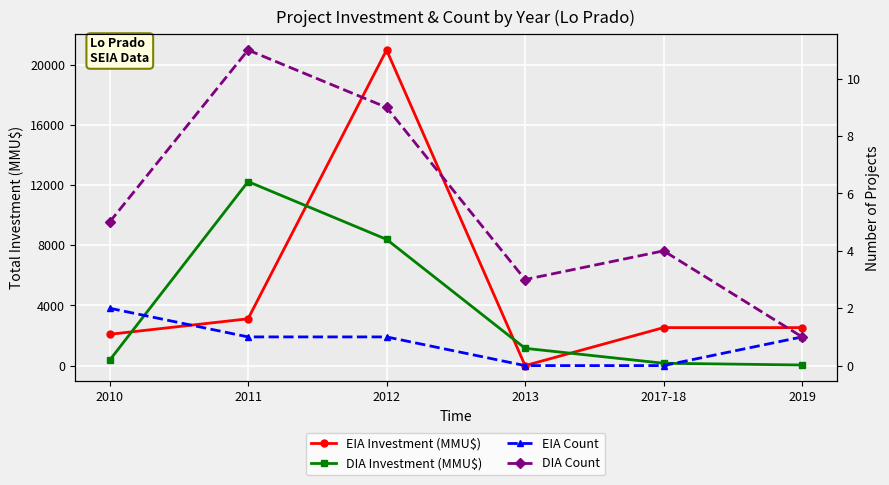

Which series changed the most between 2012 and 2017-18?

EIA Investment (MMU$)